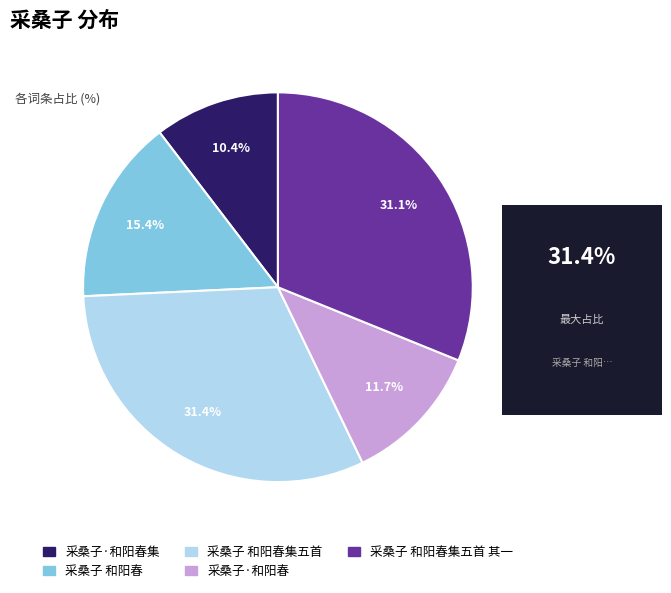

Between 采桑子 和阳春集五首 and 采桑子·和阳春集, which is larger?

采桑子 和阳春集五首